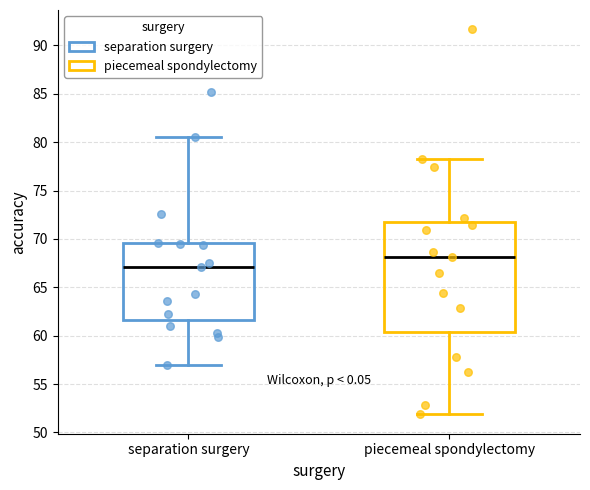

Where does the upper whisker of the box for piecemeal spondylectomy end on the y-axis? The values are not printed on the chart, so give them approximately, as read against the axis.

78.5